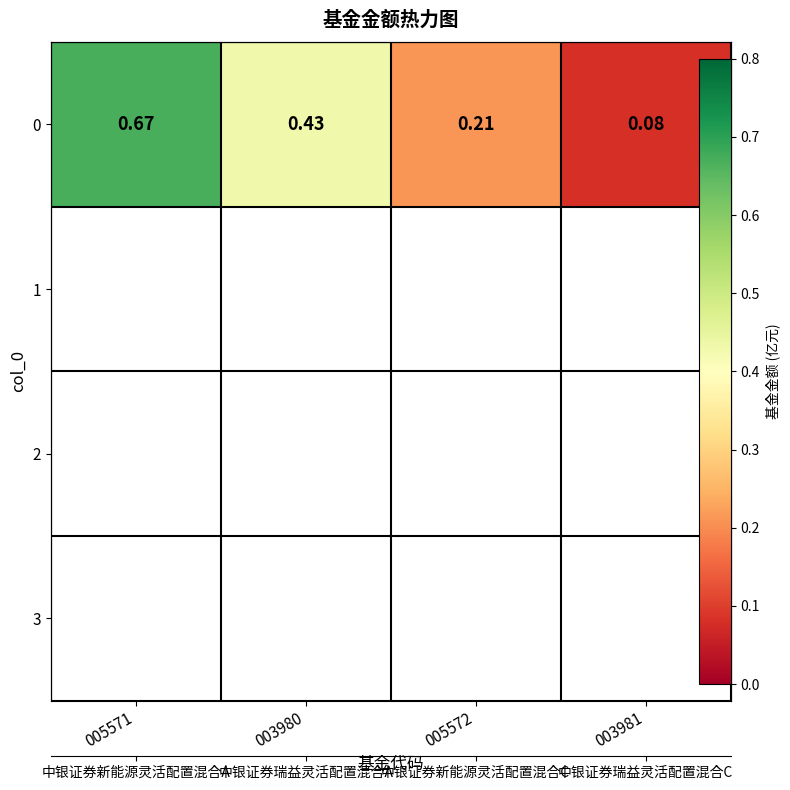

Which has a higher value, 005571 or 005572?

005571